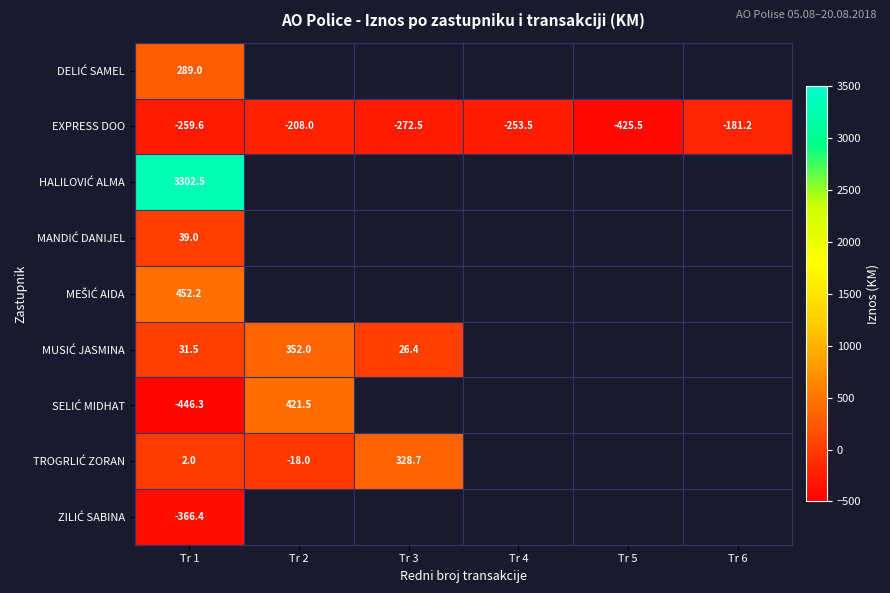

Count the number of data series in this chart.

9